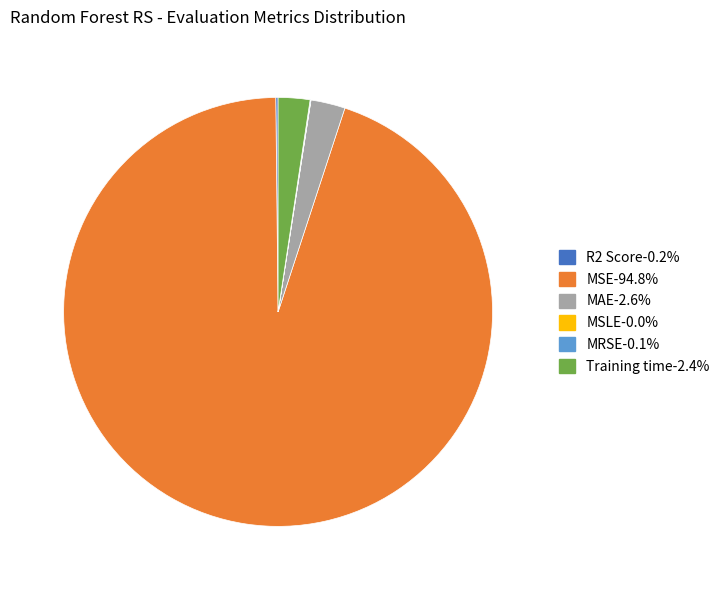

Does MAE-2.6% account for over 50% of the chart?

No